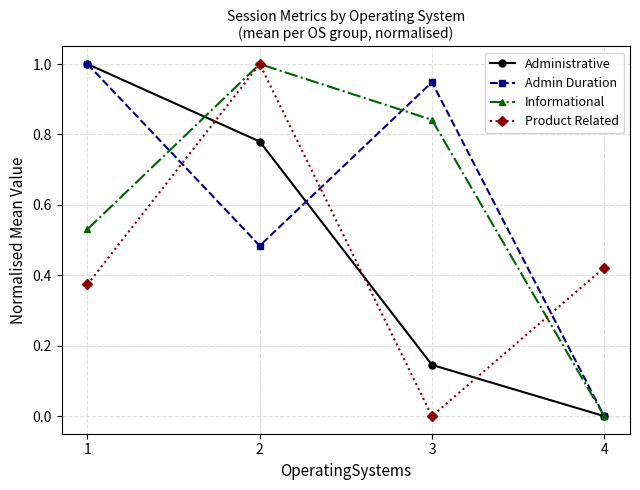

At which label does Informational reach its minimum?

4